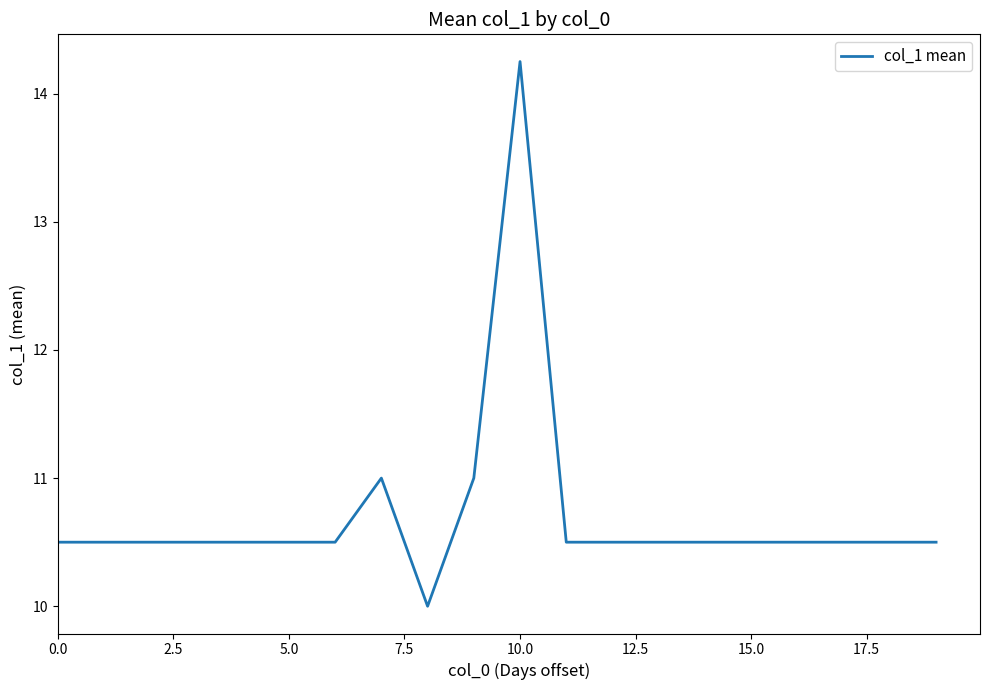

What is the smallest value displayed?

10.0